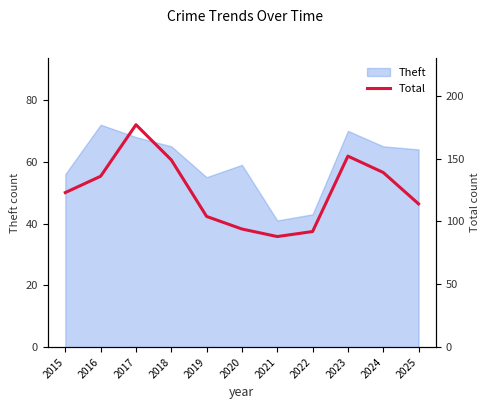

What is the approximate value at 2016, to the nearest 5?

135